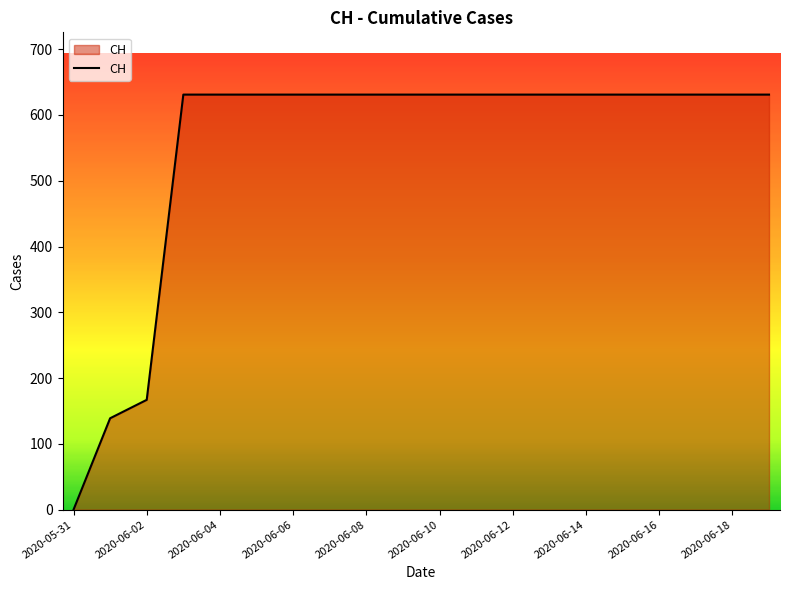

What is the difference between the maximum and minimum values?

631